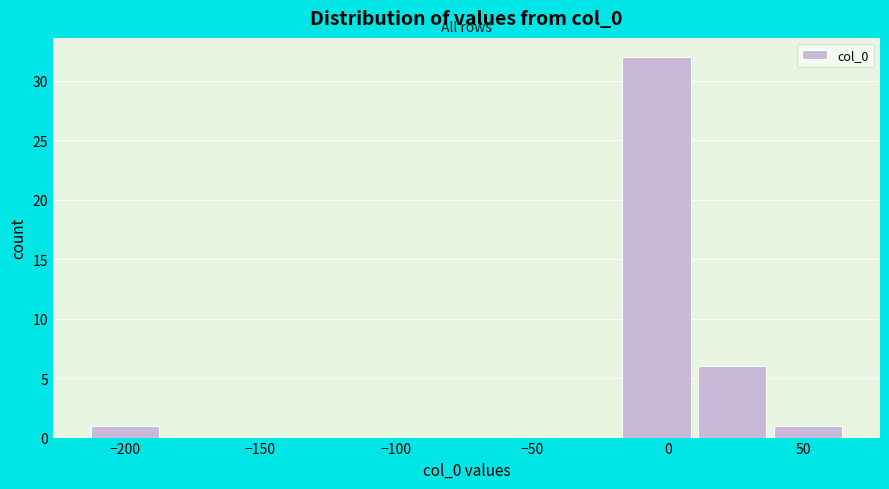

Reading left to right, transcribe this chart: for each bar, give the range it covers on the x-axis and its height. Neither the bar edges nor the heights are printed on the chart, so give them approximately, as read against the axes.

-215 to -185: 1
-185 to -160: 0
-160 to -130: 0
-130 to -100: 0
-100 to -75: 0
-75 to -45: 0
-45 to -20: 0
-20 to 10: 32
10 to 40: 6
40 to 65: 1